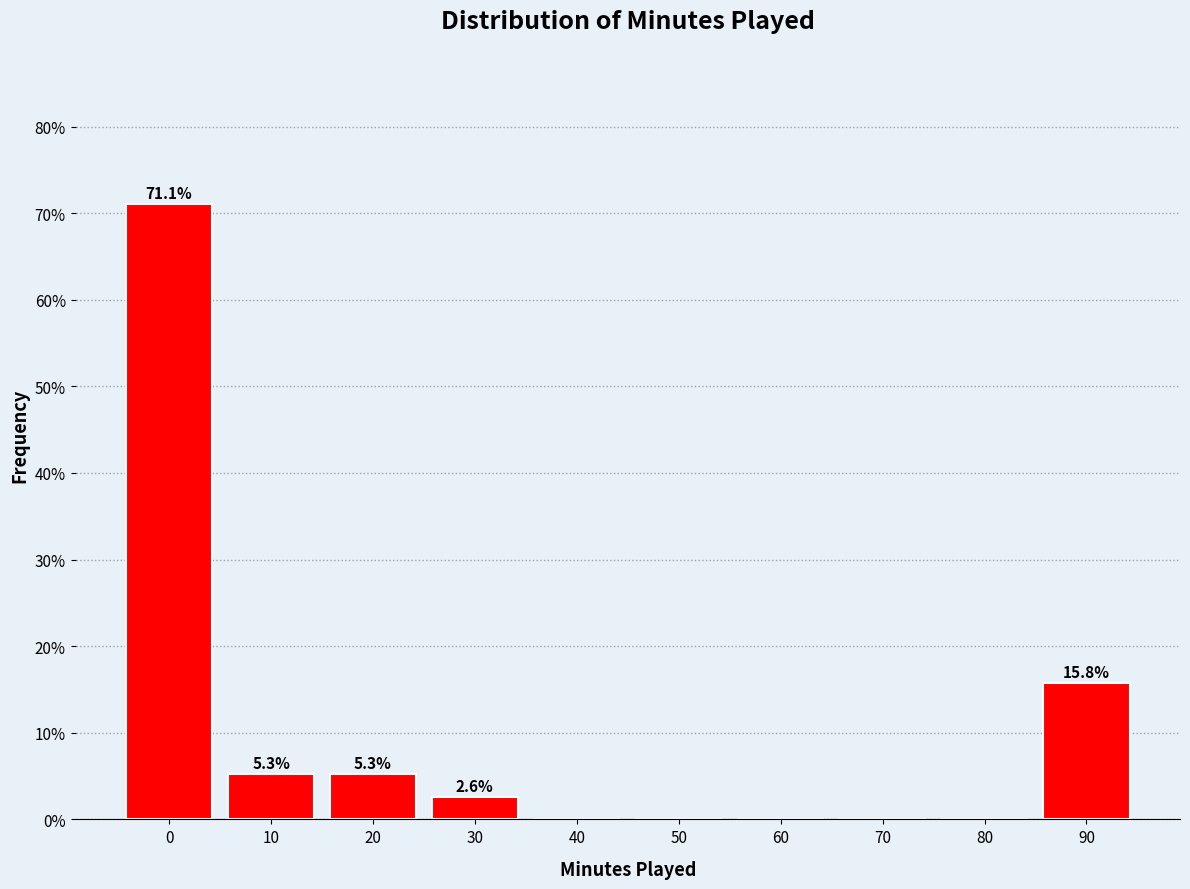

Reading right to left, transcribe all the data shown in this chart.

90=15.8	80=0.0	70=0.0	60=0.0	50=0.0	40=0.0	30=2.6	20=5.3	10=5.3	0=71.1